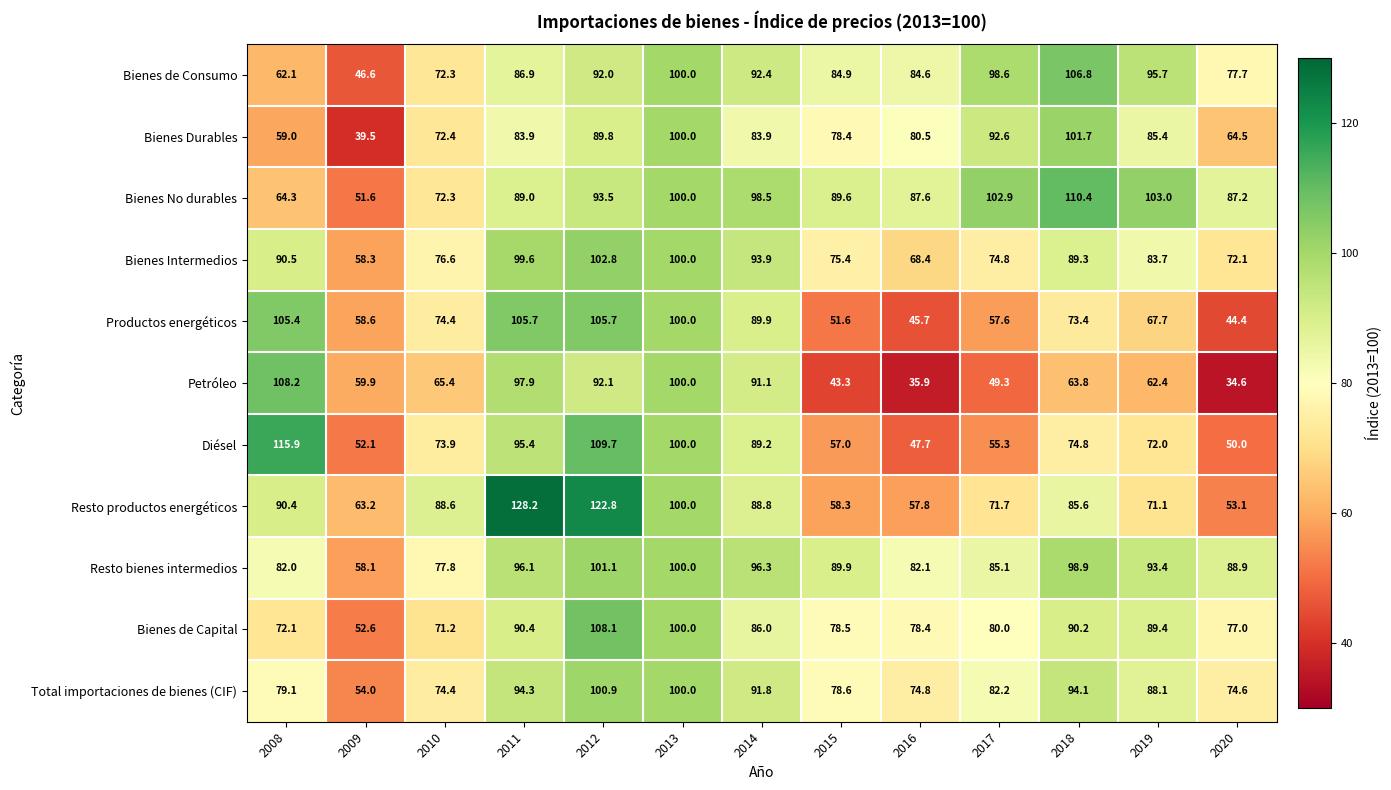

At how many categories does at least one series exceed 83?

12